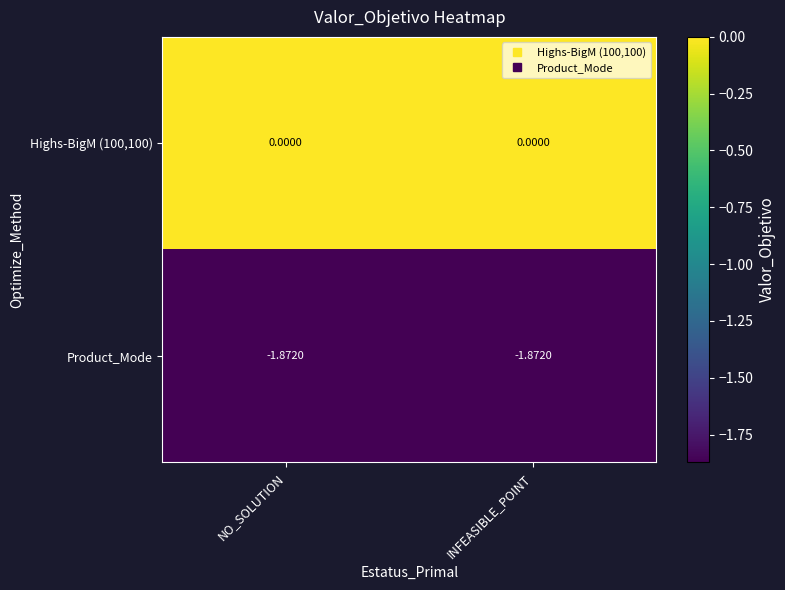

Is the value of Highs-BigM (100,100) at INFEASIBLE_POINT greater than the value of Product_Mode at INFEASIBLE_POINT?

Yes